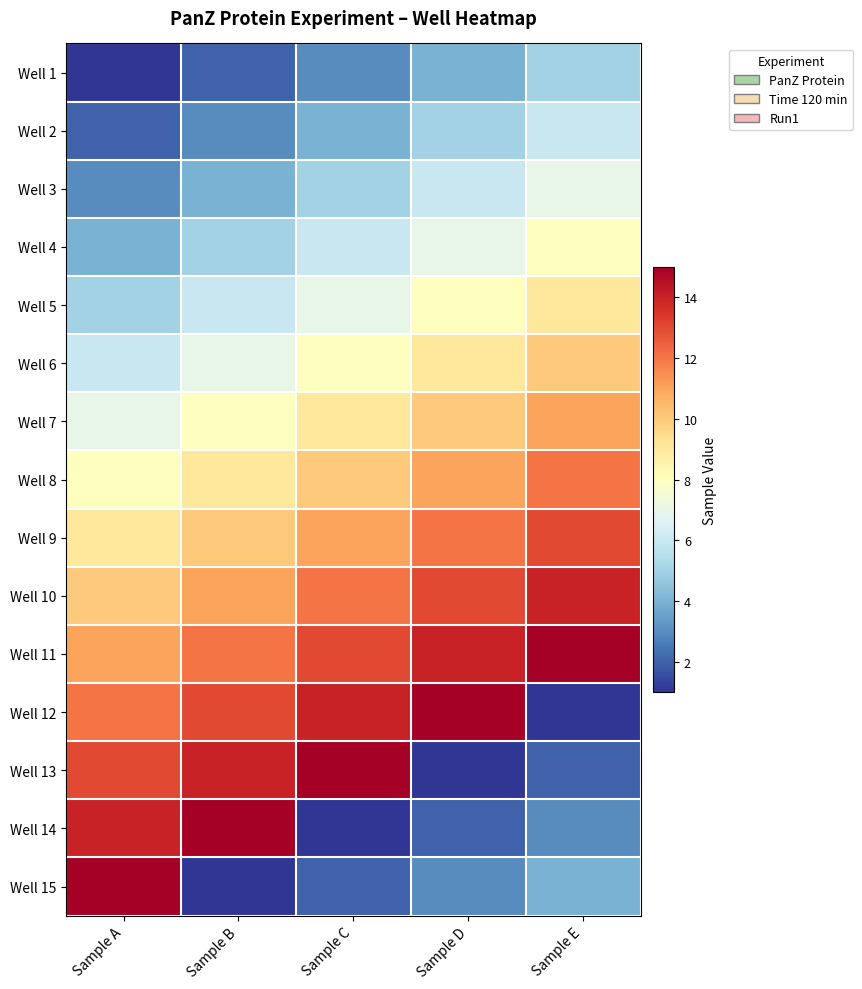

Which category has the highest value across all series?

Sample E